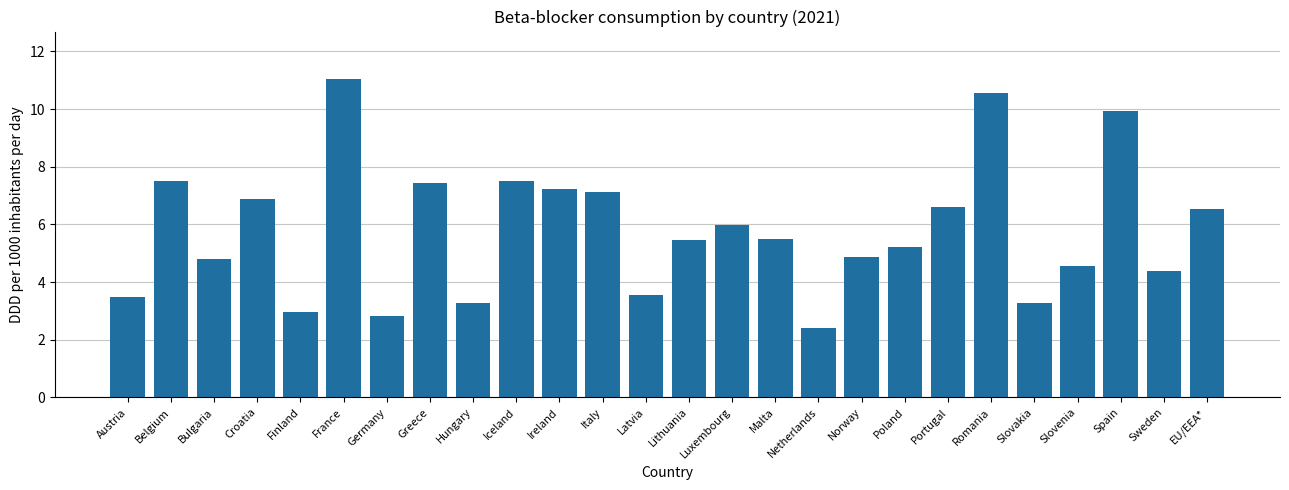

What is the difference between the maximum and minimum values?

8.6